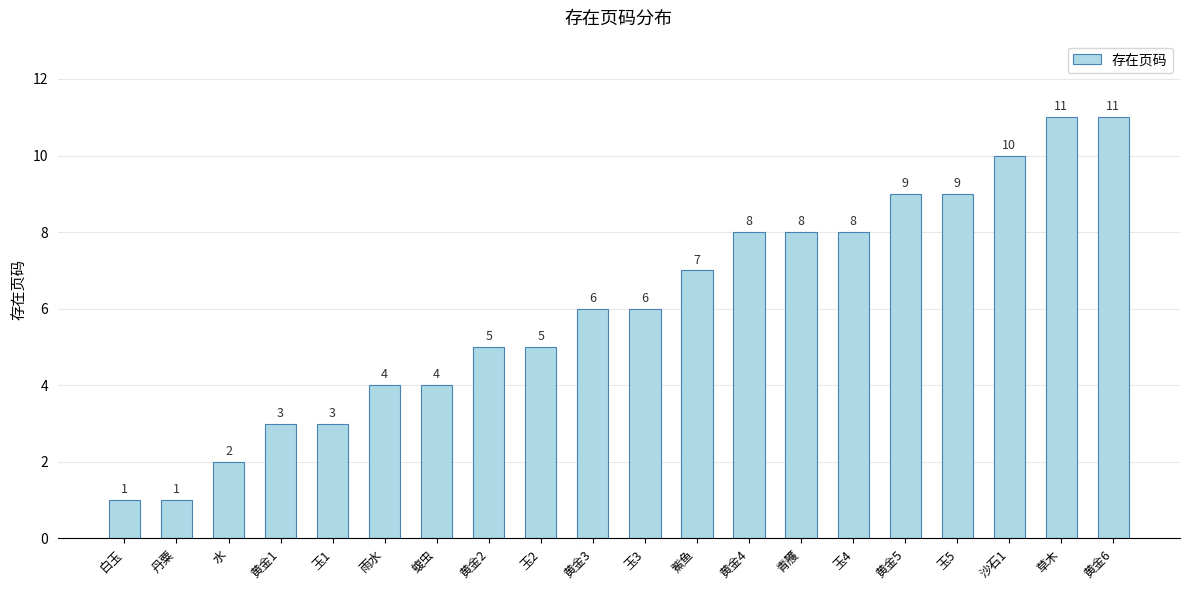

What is the label of the 5th bar from the left?

玉1